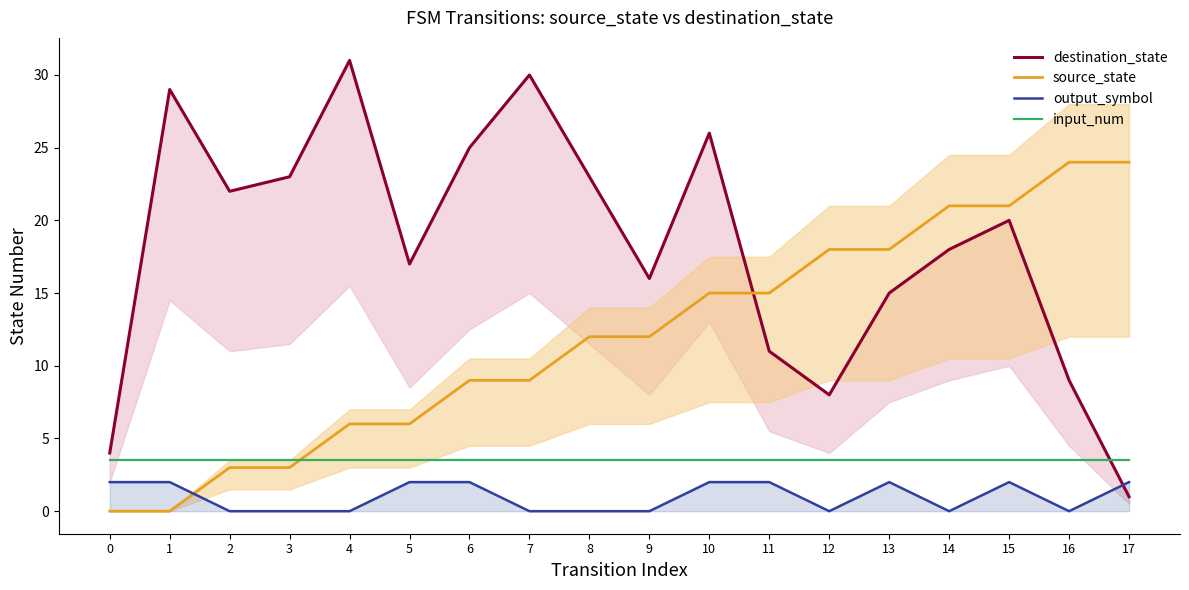

How many interior local valleys does the output_symbol series have?

3